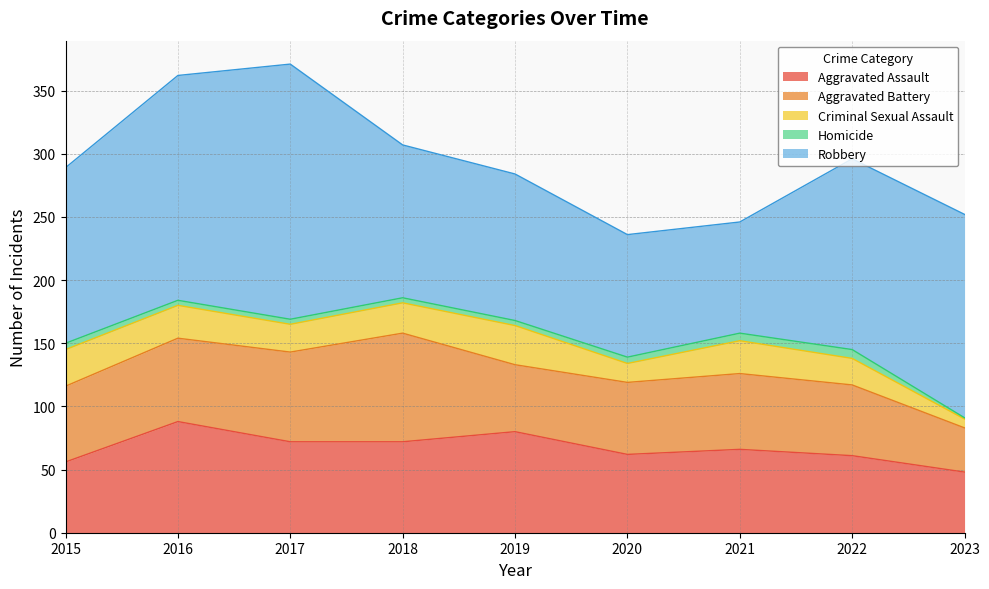

What is the value of the Aggravated Battery point at the 1st from the left?

60